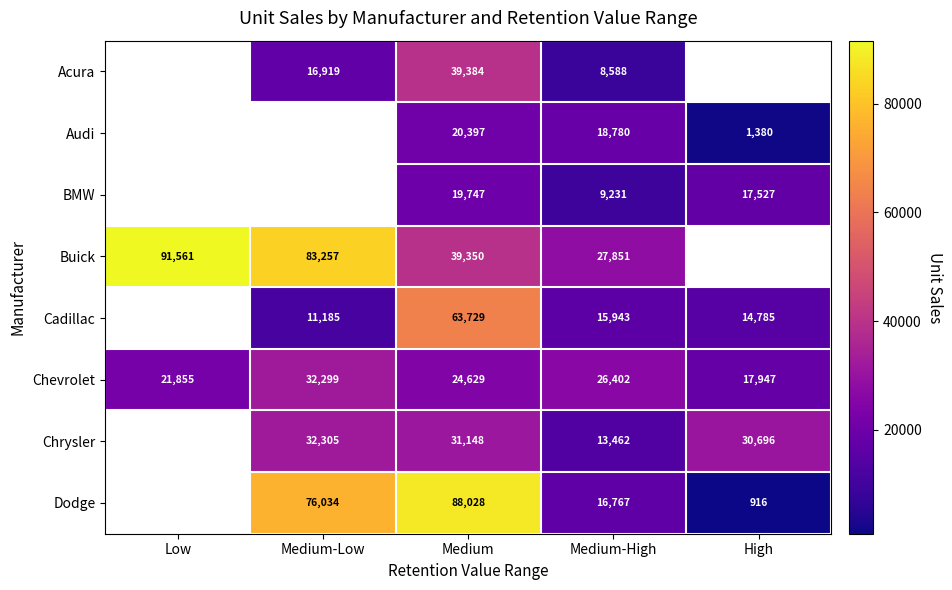

True or false: Buick has a value of 83257 at Medium-Low.

True